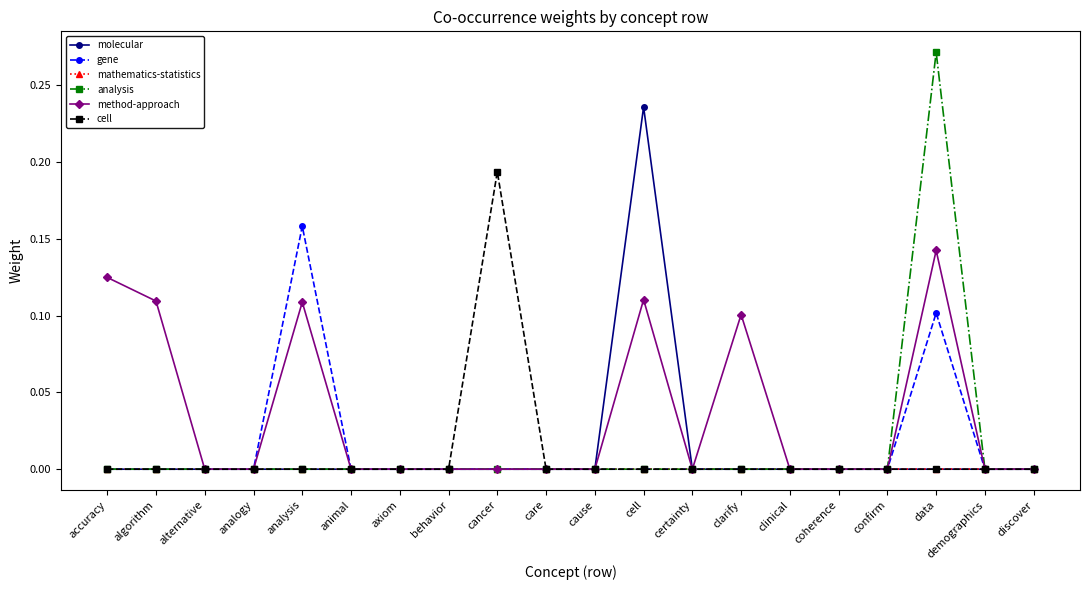

True or false: method-approach has more than 0 points higher than both neighbors.

True